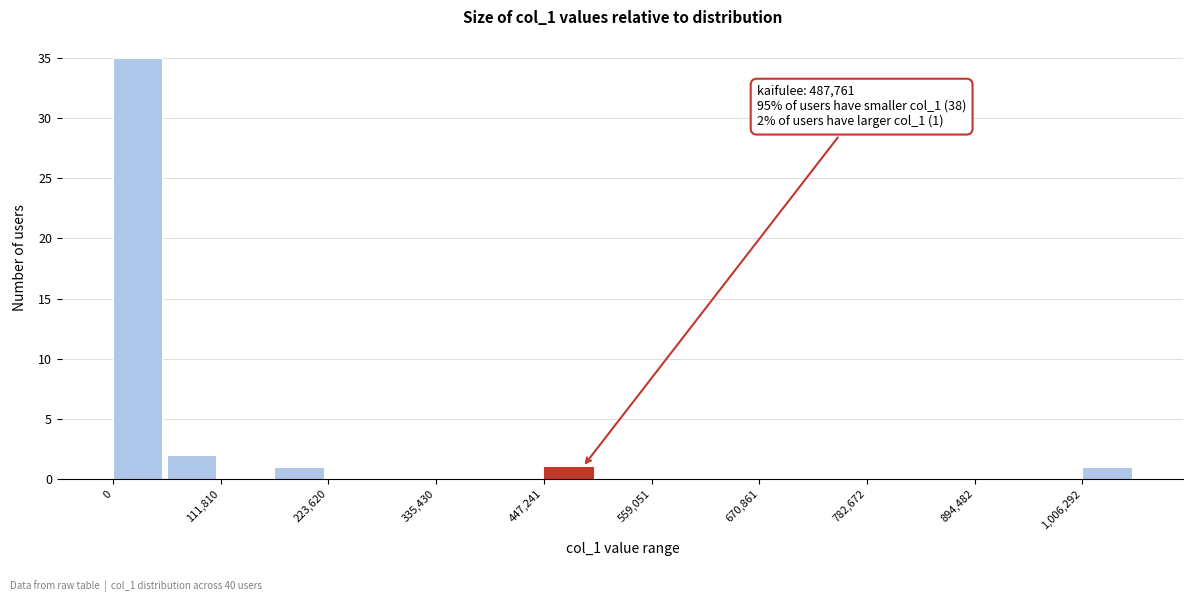

Read against the x-axis, roughly where is the centre of the tallest bar?

20000